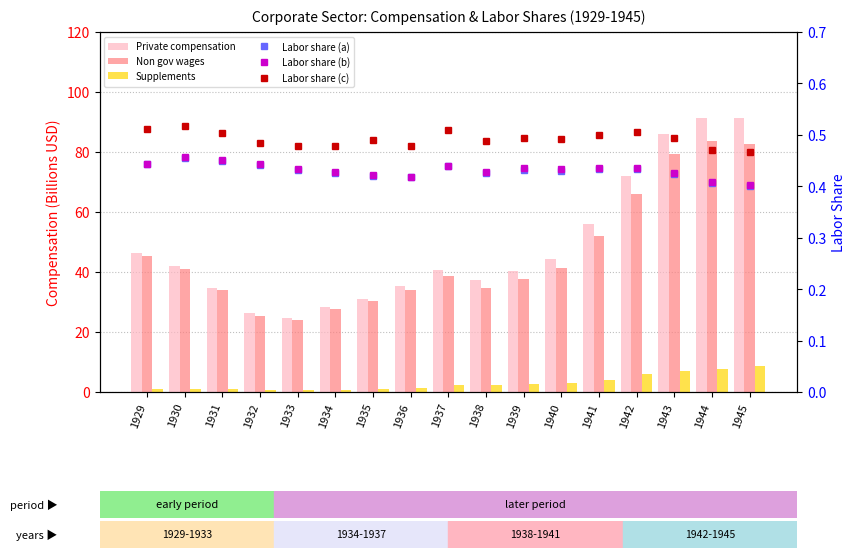

Between 1932 and 1936, which series saw the biggest shift?

Private compensation